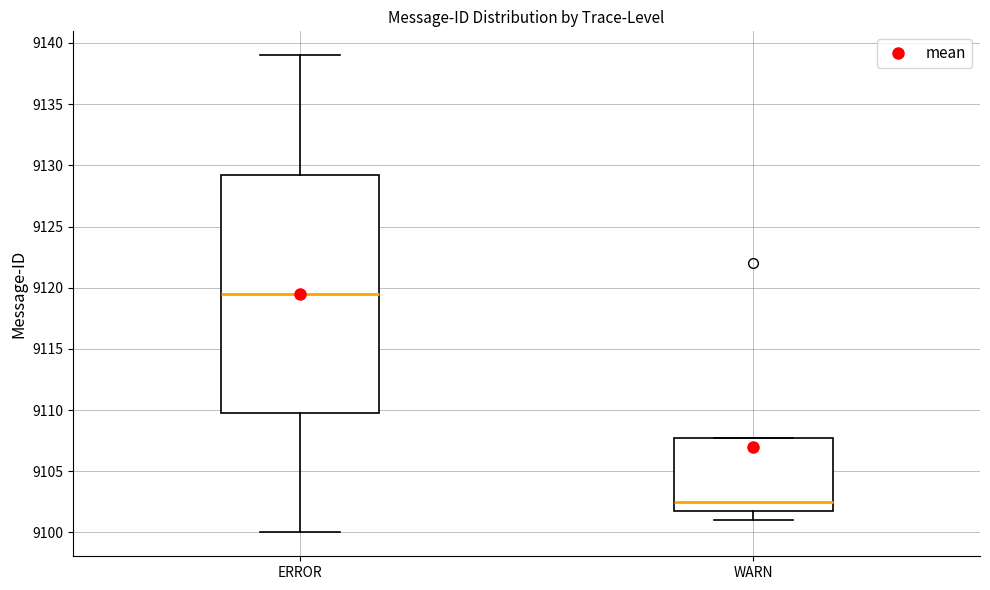

Which box is the tallest, from its lower edge to its upper edge?

ERROR